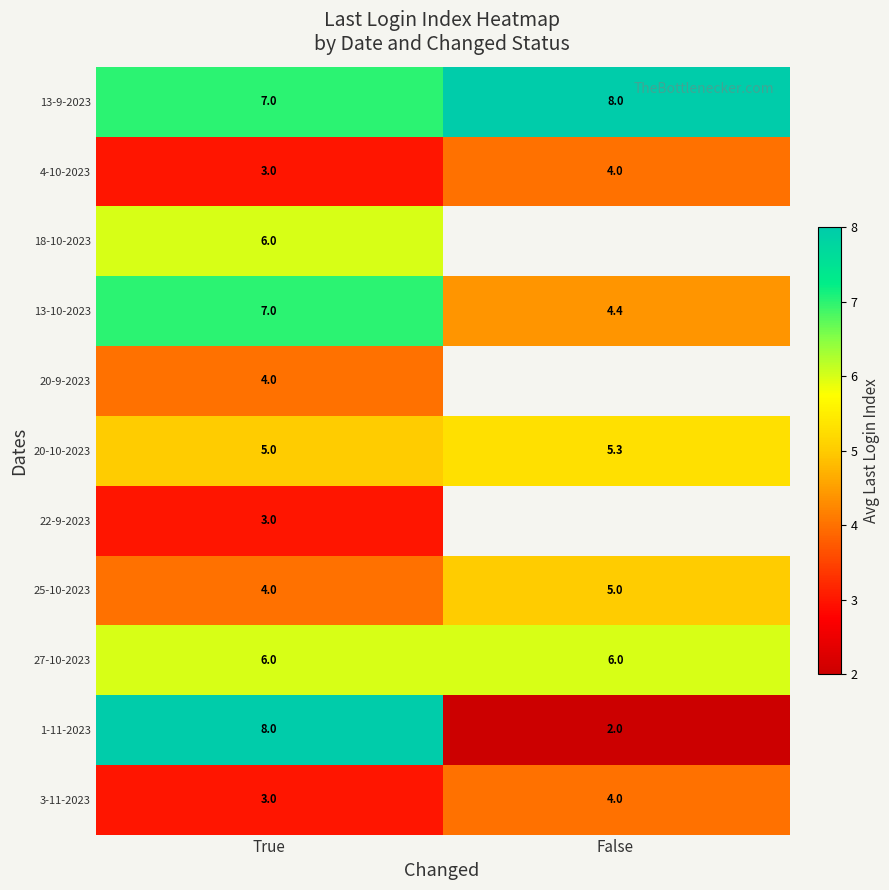

Where is row_5 nearest to the value 5?

True